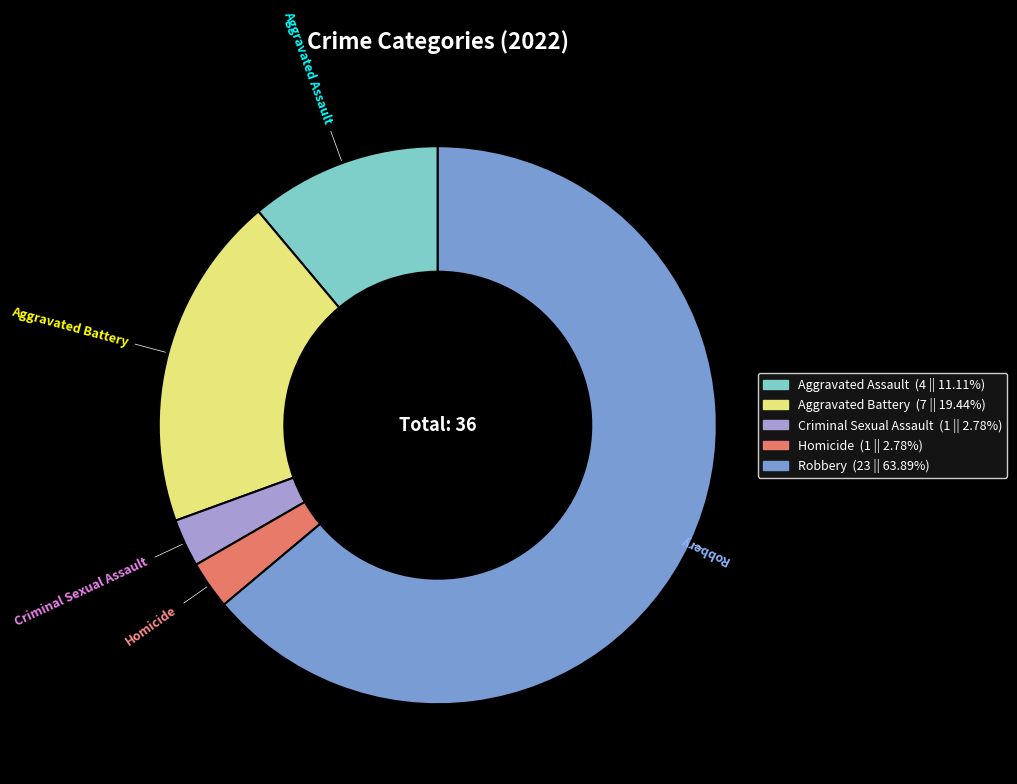

True or false: Robbery accounts for 64% of the total.

True